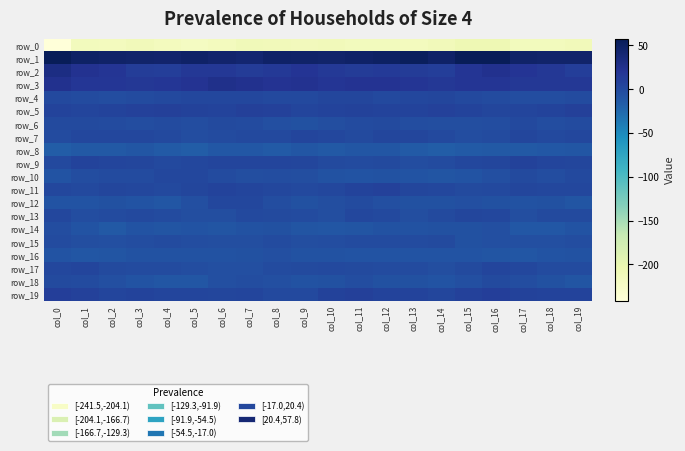

At which category does the chart reach its minimum across all series?

col_0